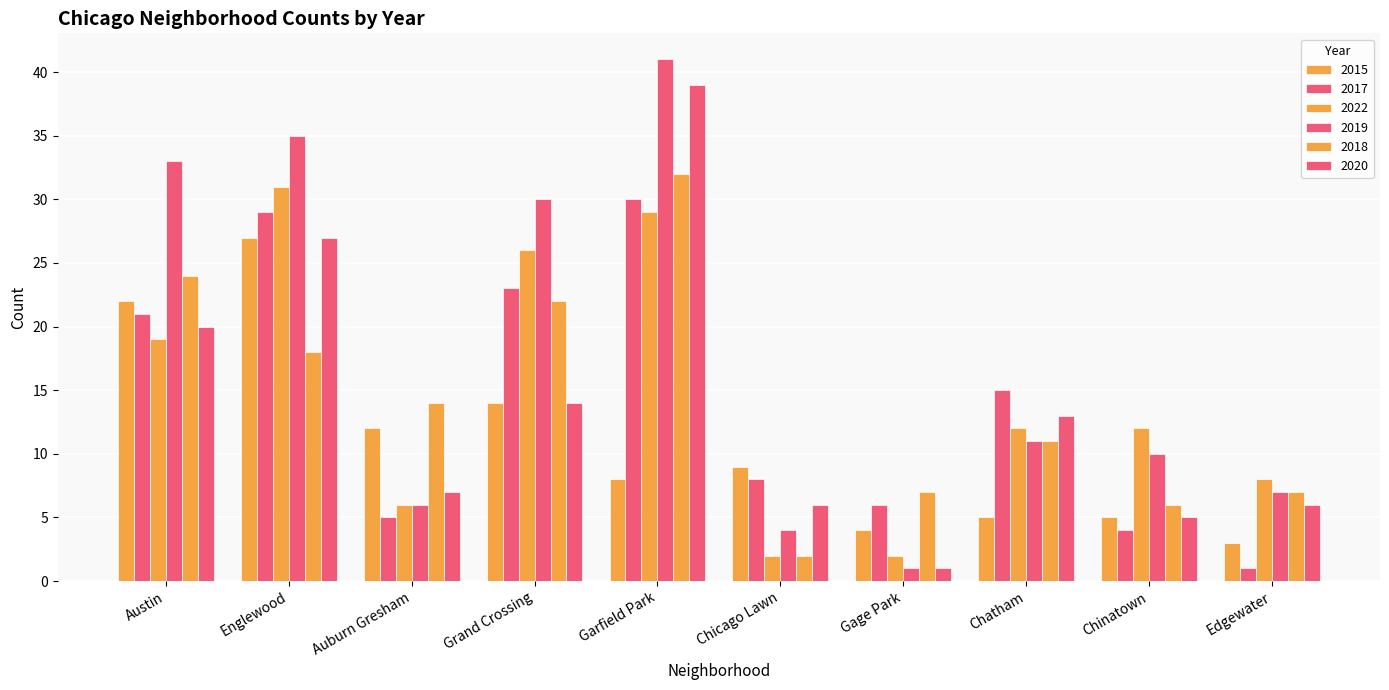

Where is 2017 nearest to the value 15?

Chatham